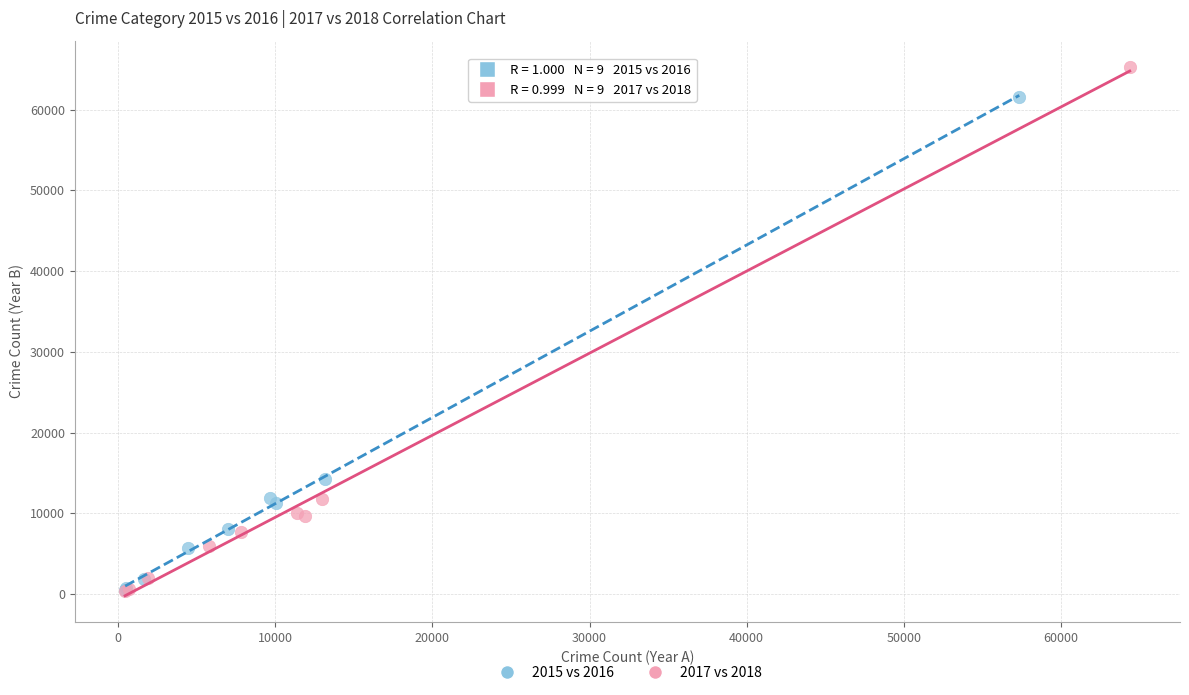

Which series has the widest spread of Y values?

2017 vs 2018